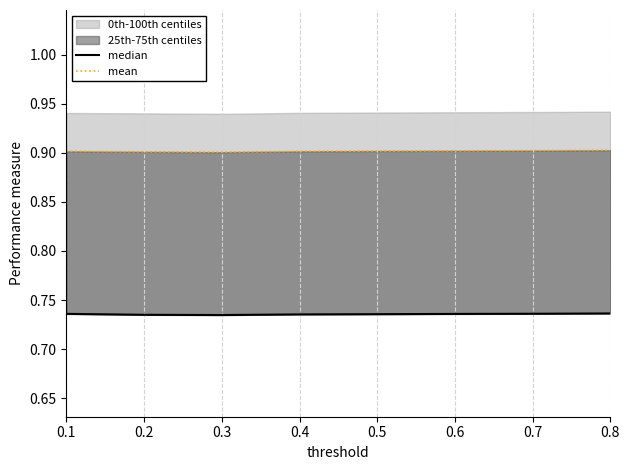

What is the sum of all median values?

5.9